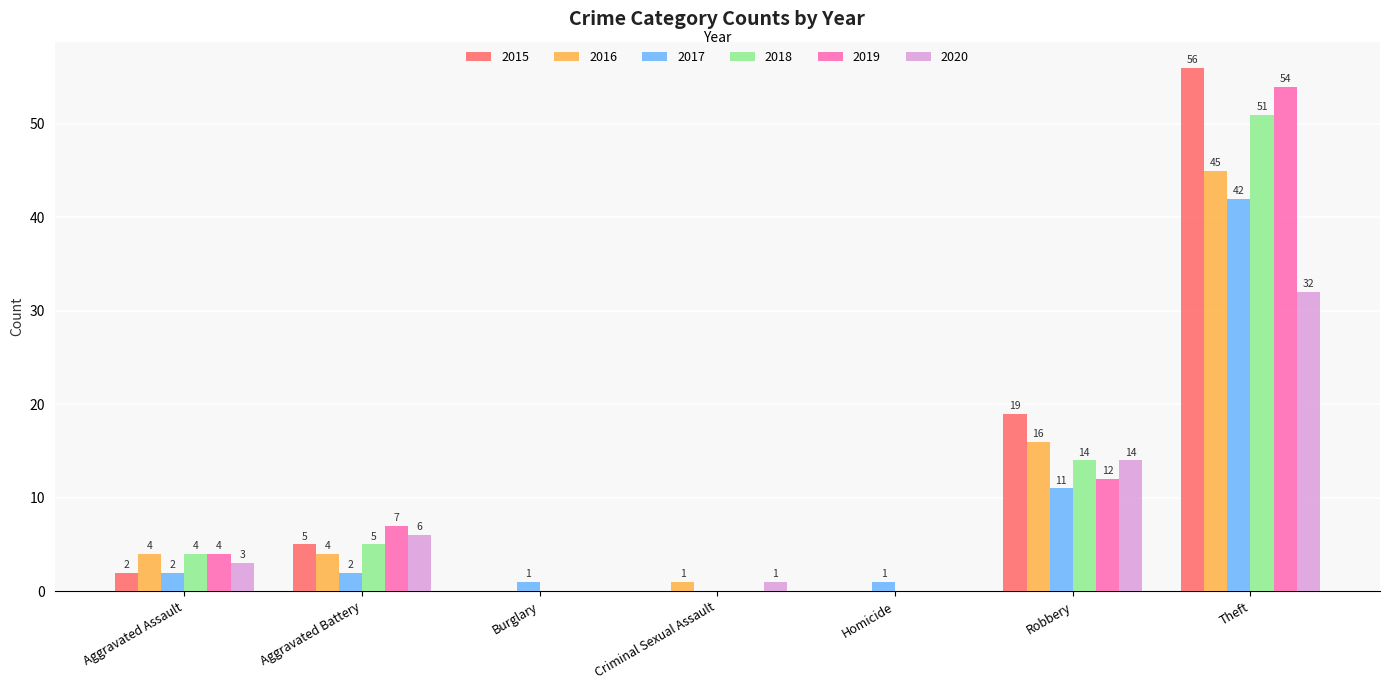

Is it true that 2016 equals 2 at Aggravated Battery?

False